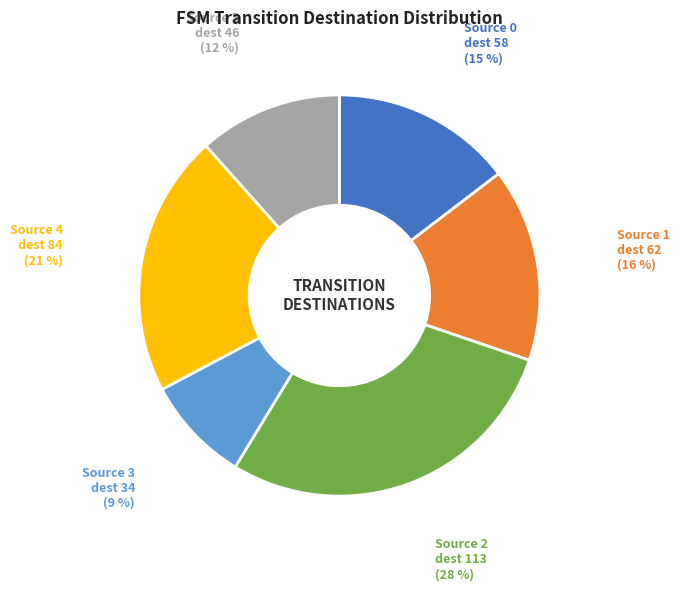

Which has a higher value, Source 4 dest 84 or Source 0 dest 58?

Source 4 dest 84